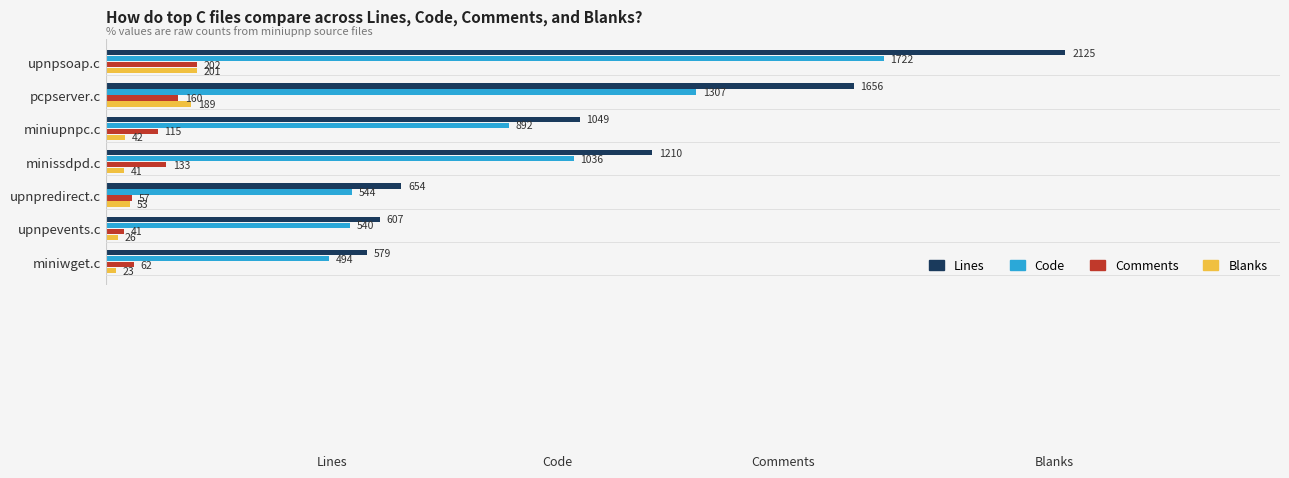

What is the total value across all series at upnpredirect.c?

1308